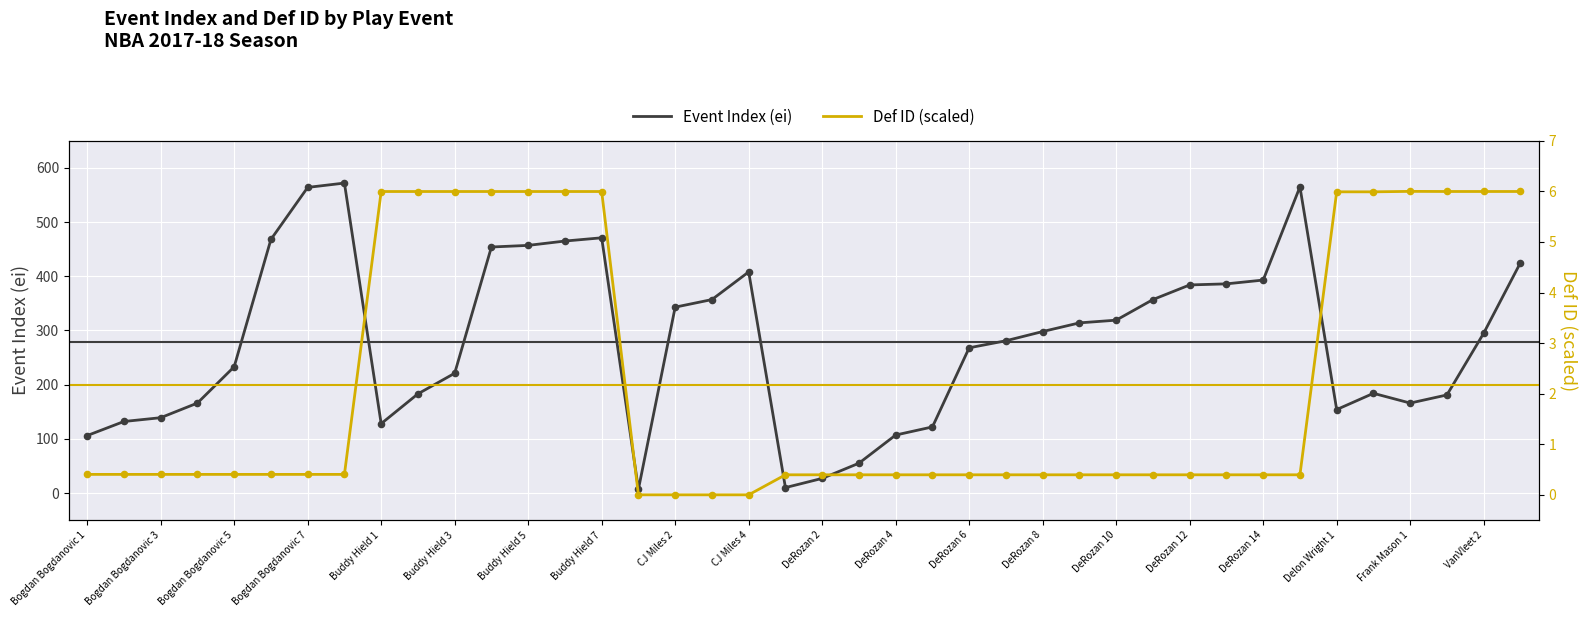

What is the maximum value for Event Index (ei)?

572